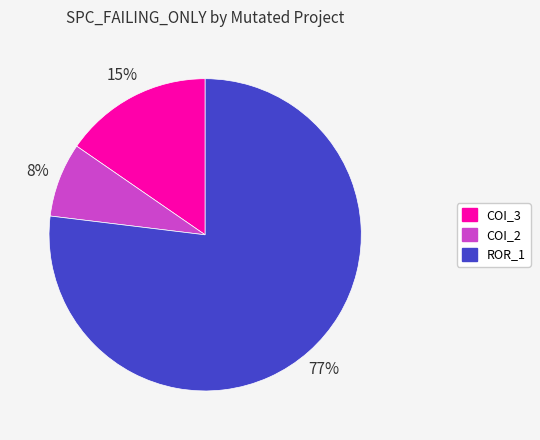

To the nearest percent, what is the difference between the largest and smallest slice percentages?

69%